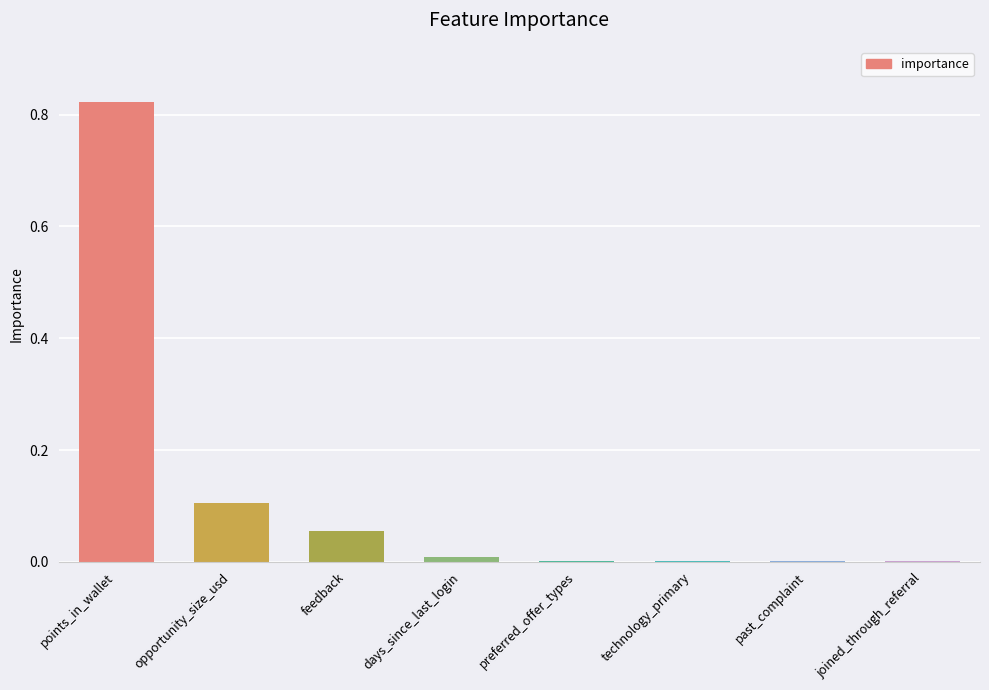

Does the chart contain stacked bars?

No